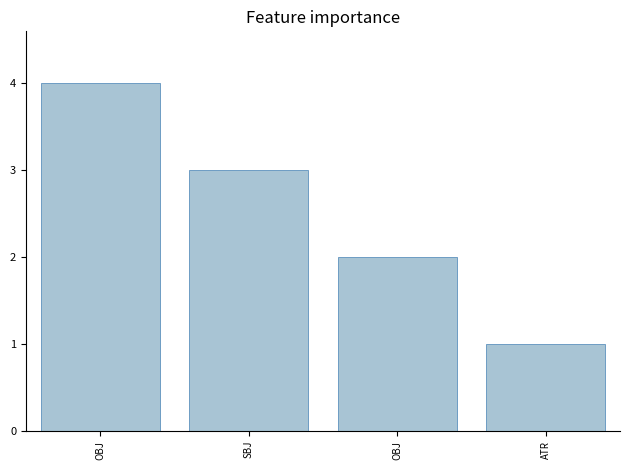

At which label is the value closest to 2?

OBJ